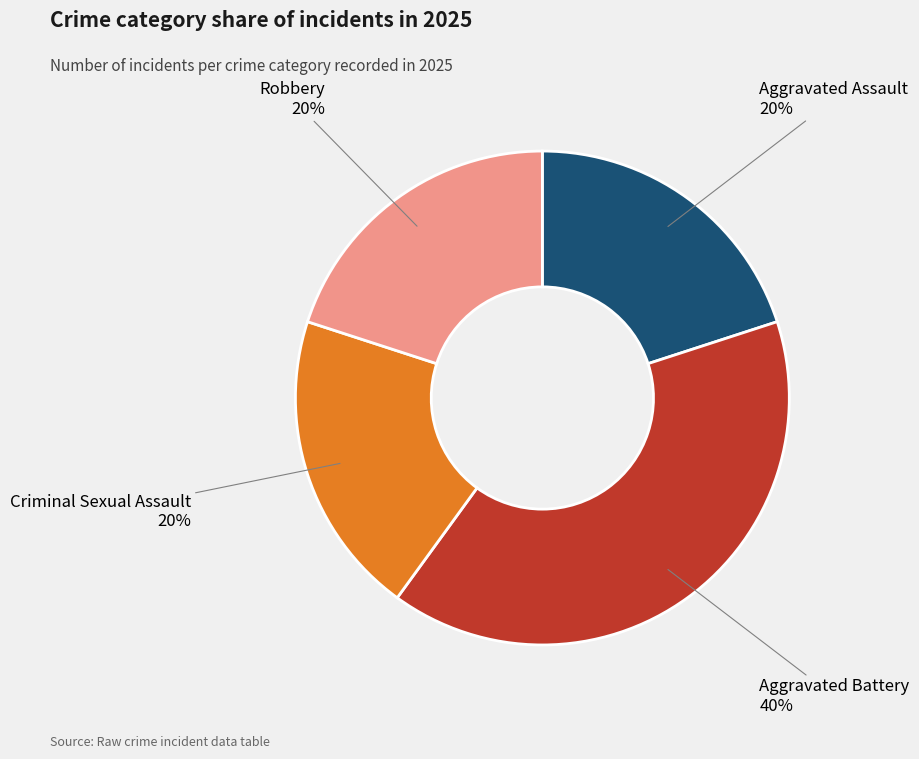

Do Criminal Sexual Assault and Aggravated Battery together represent more than half of the pie?

Yes